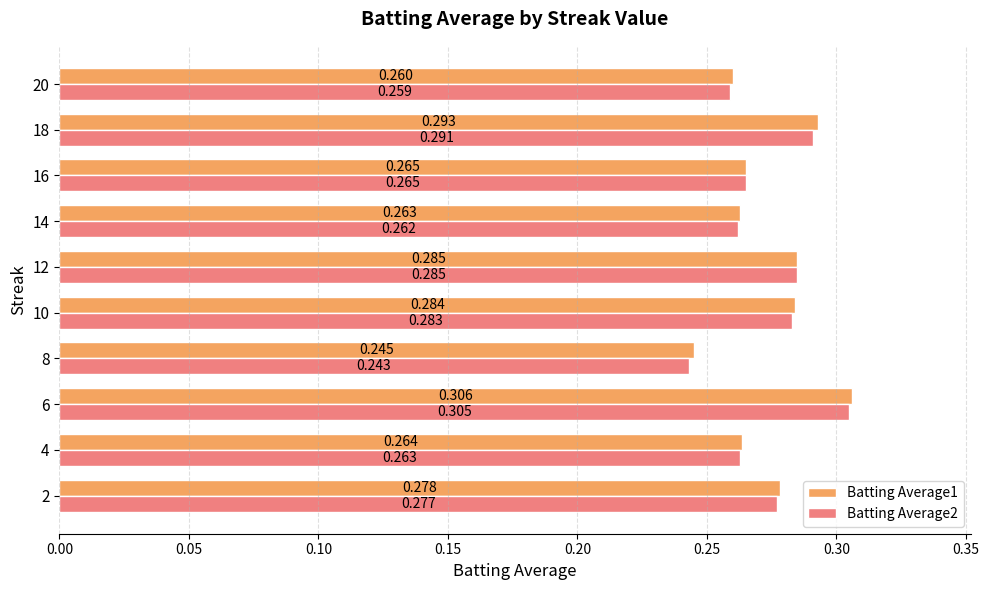

At which category is the sum across all series the highest?

6